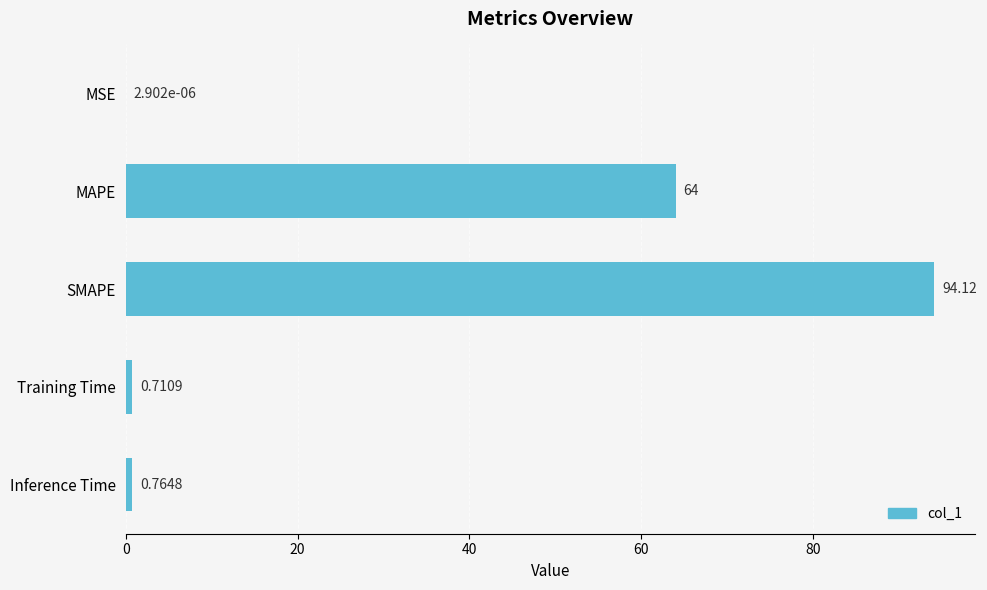

Which category has the highest value across all series?

SMAPE